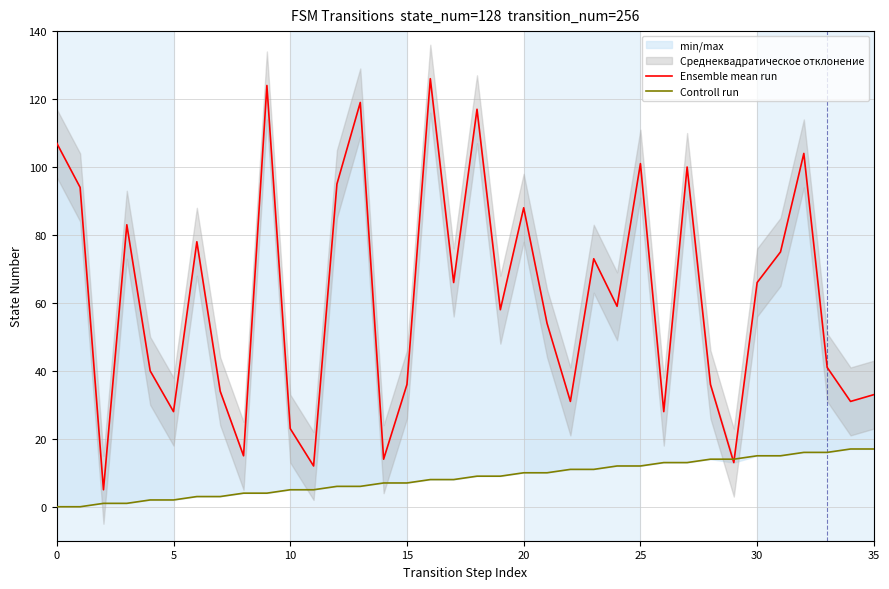

Reading right to left, list all the values displayed in this chart.

Ensemble mean run: 33	31	41	104	75	66	13	36	100	28	101	59	73	31	54	88	58	117	66	126	36	14	119	95	12	23	124	15	34	78	28	40	83	5	94	107
Controll run: 17	17	16	16	15	15	14	14	13	13	12	12	11	11	10	10	9	9	8	8	7	7	6	6	5	5	4	4	3	3	2	2	1	1	0	0